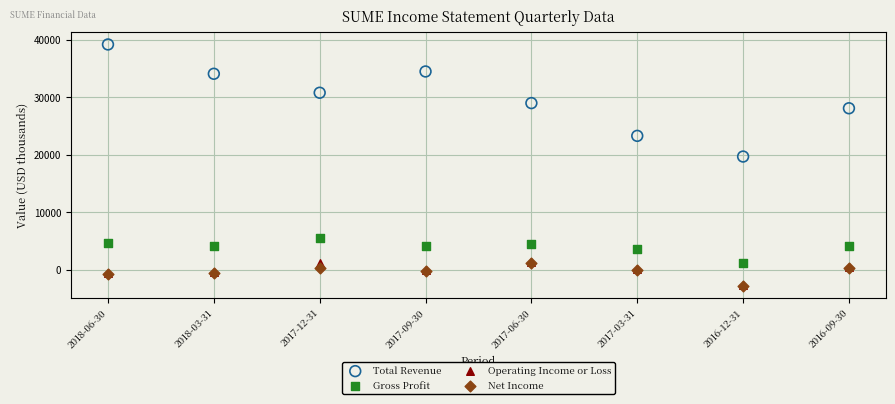

Across all series, what Y value is closest to 18200?

19700